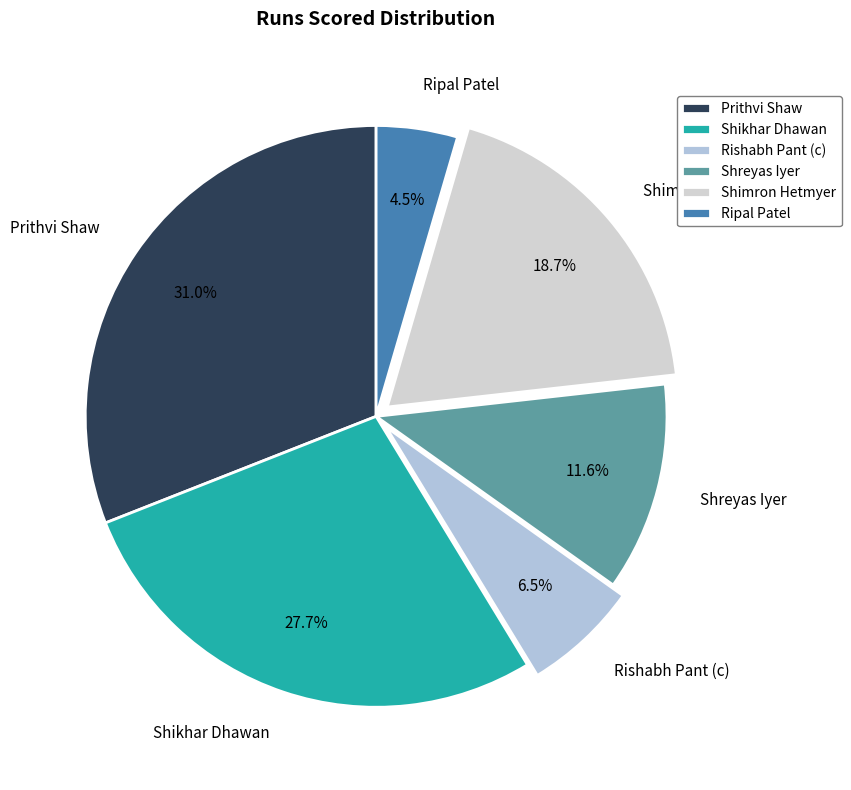

Does Shimron Hetmyer account for over 50% of the chart?

No